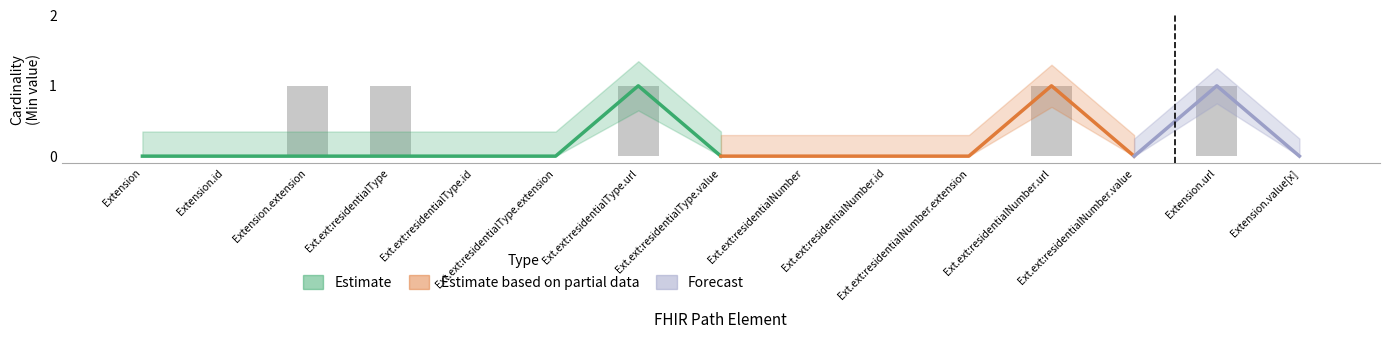

What is the greatest value displayed?

1